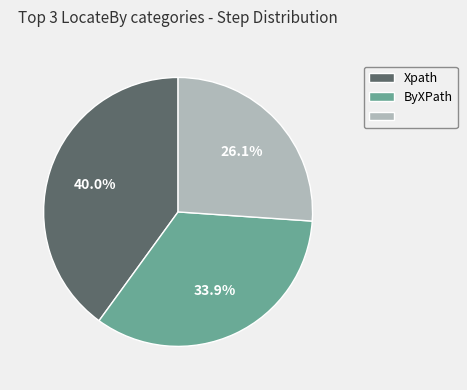

Is there any slice that represents more than half of the pie?

No